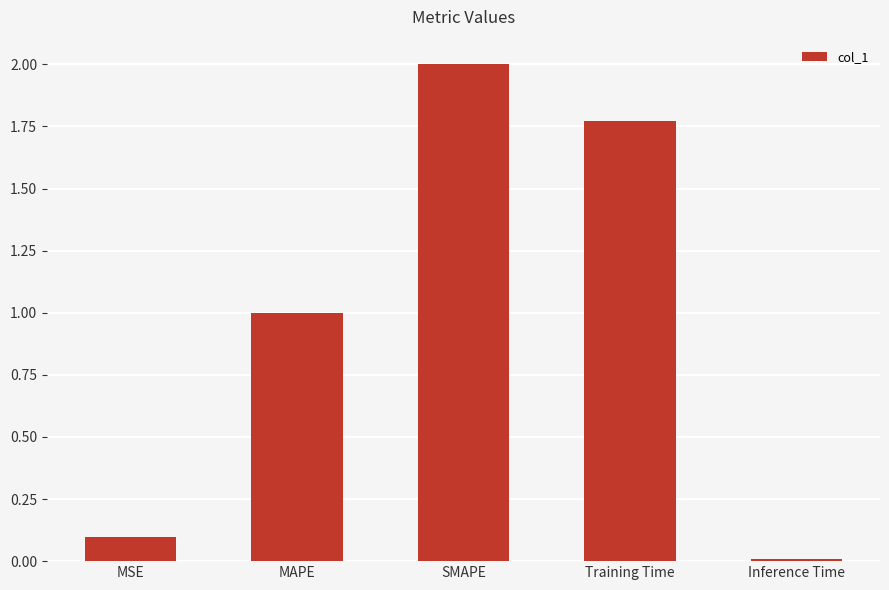

What is the sum of all values?

4.9